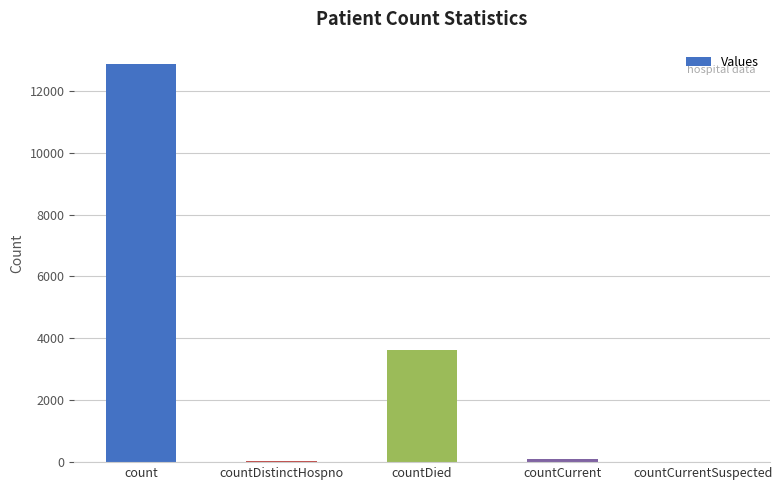

Where is the data nearest to the value 6426?

countDied